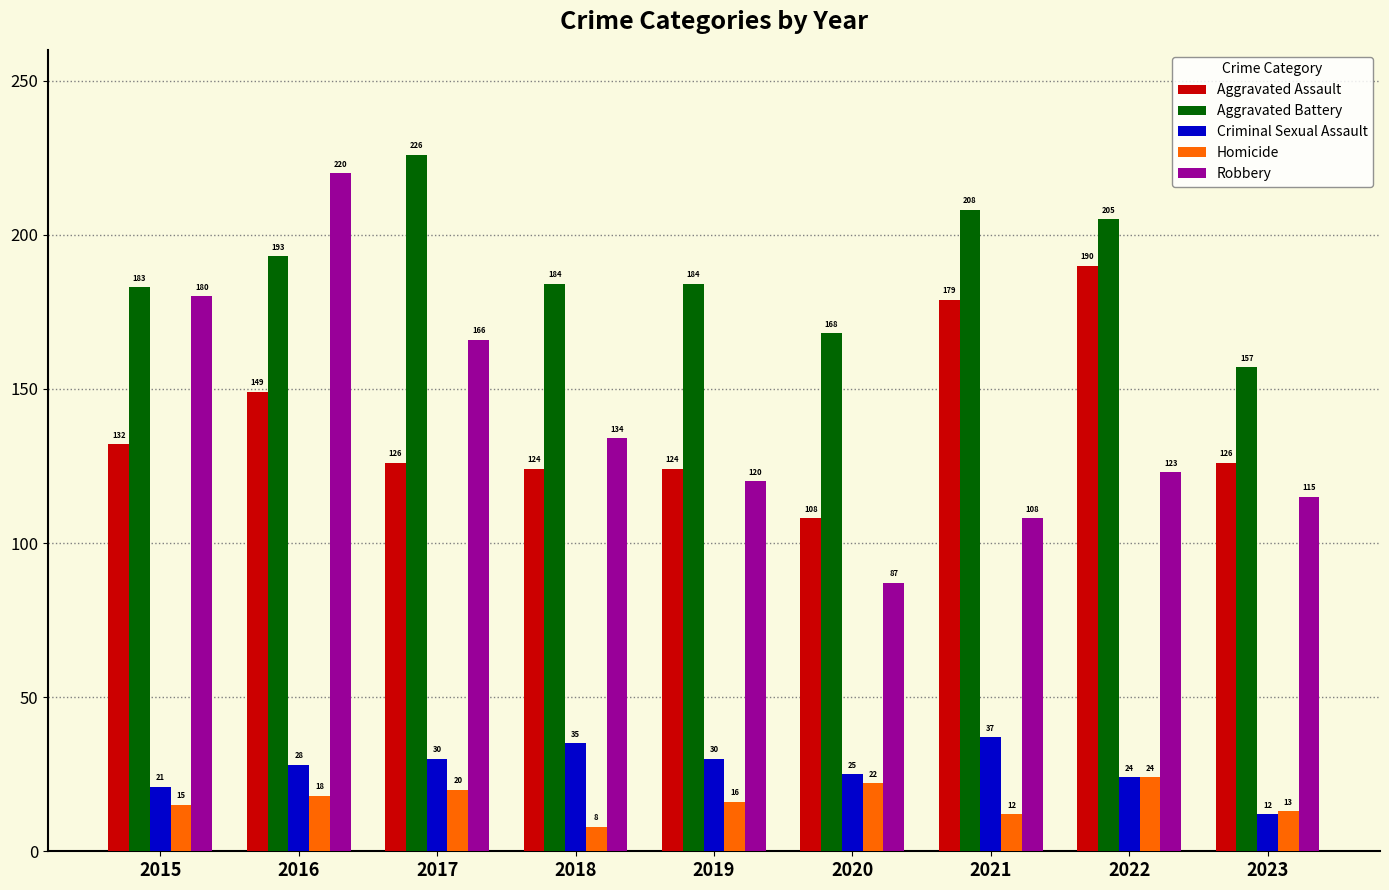

Where does the Robbery series first go above 123?

2015